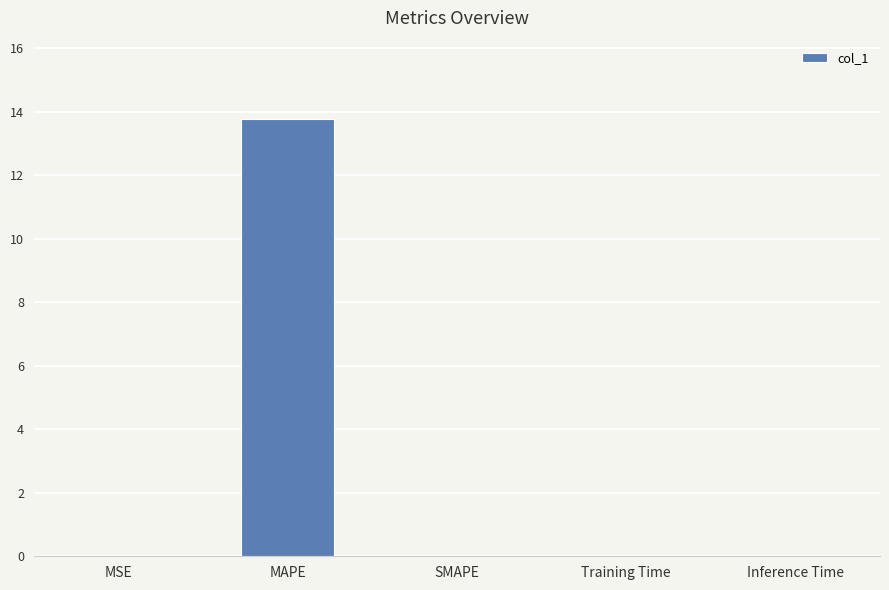

What is the average value?

2.8